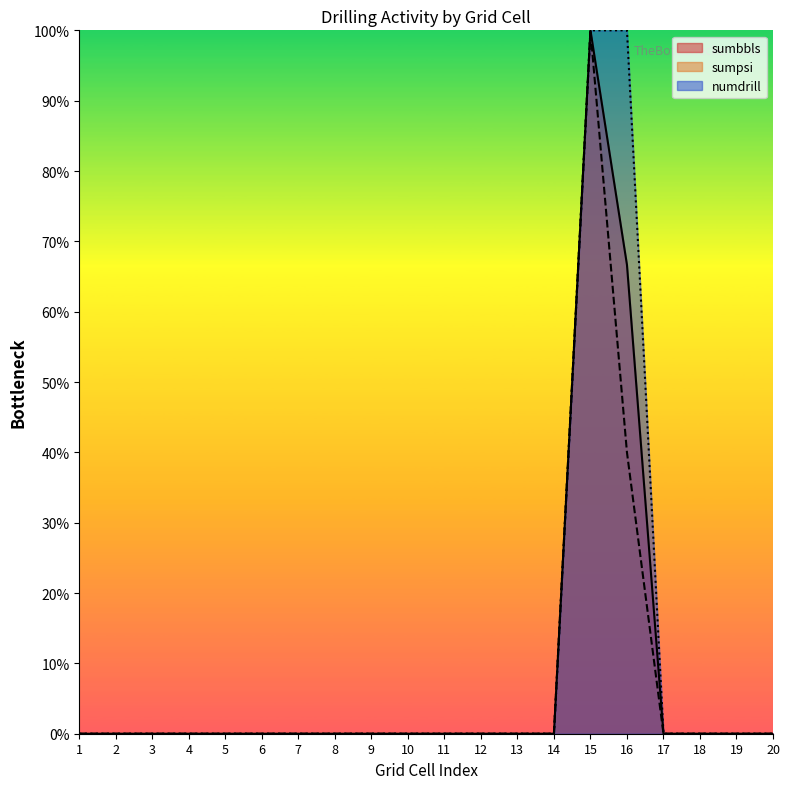

What is the difference between the maximum and minimum values in the sumpsi series?

100.0